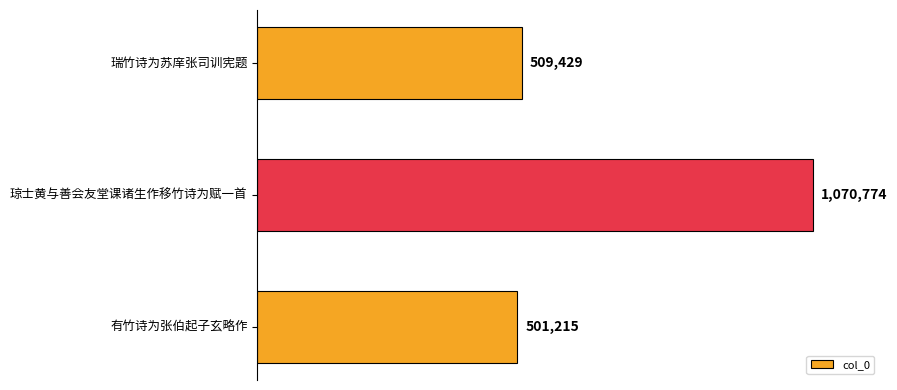

Does the chart contain any negative values?

No